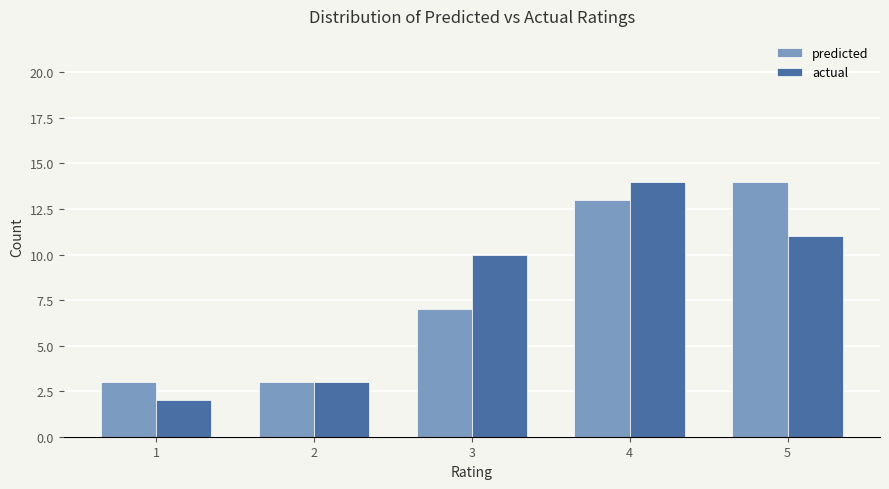

What is the difference between the predicted values at 5 and 4?

1